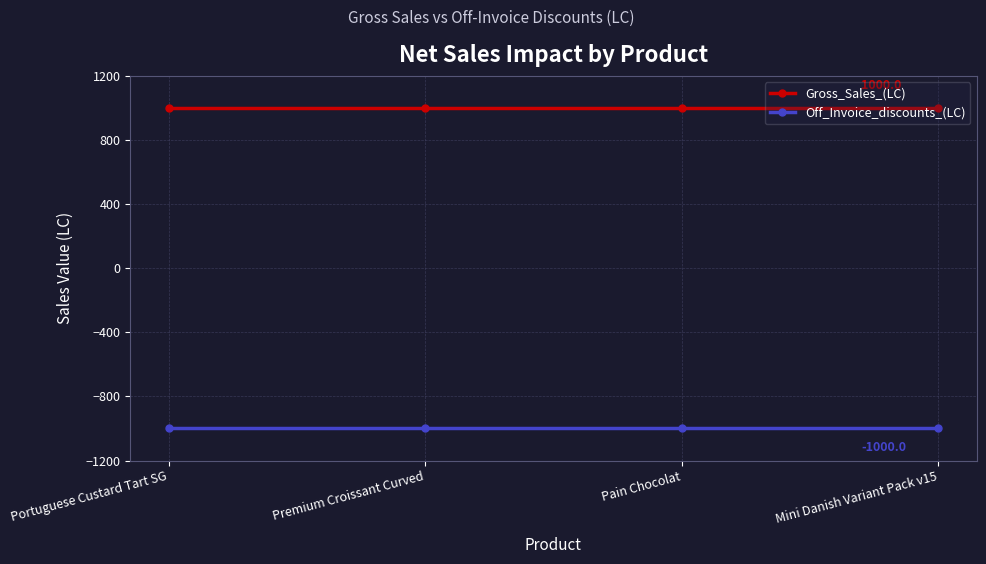

Is it true that Off_Invoice_discounts_(LC) equals -1000.0 at Premium Croissant Curved?

True